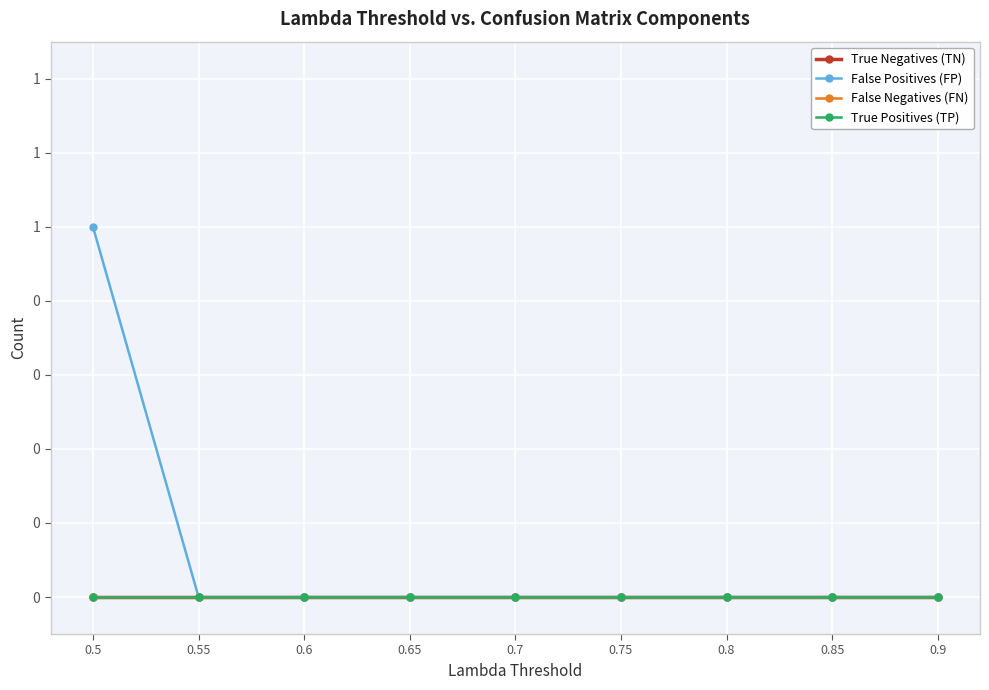

Reading right to left, transcribe all the data shown in this chart.

True Negatives (TN): 0.9=0	0.85=0	0.8=0	0.75=0	0.7=0	0.65=0	0.6=0	0.55=0	0.5=0
False Positives (FP): 0.9=0	0.85=0	0.8=0	0.75=0	0.7=0	0.65=0	0.6=0	0.55=0	0.5=1
False Negatives (FN): 0.9=0	0.85=0	0.8=0	0.75=0	0.7=0	0.65=0	0.6=0	0.55=0	0.5=0
True Positives (TP): 0.9=0	0.85=0	0.8=0	0.75=0	0.7=0	0.65=0	0.6=0	0.55=0	0.5=0